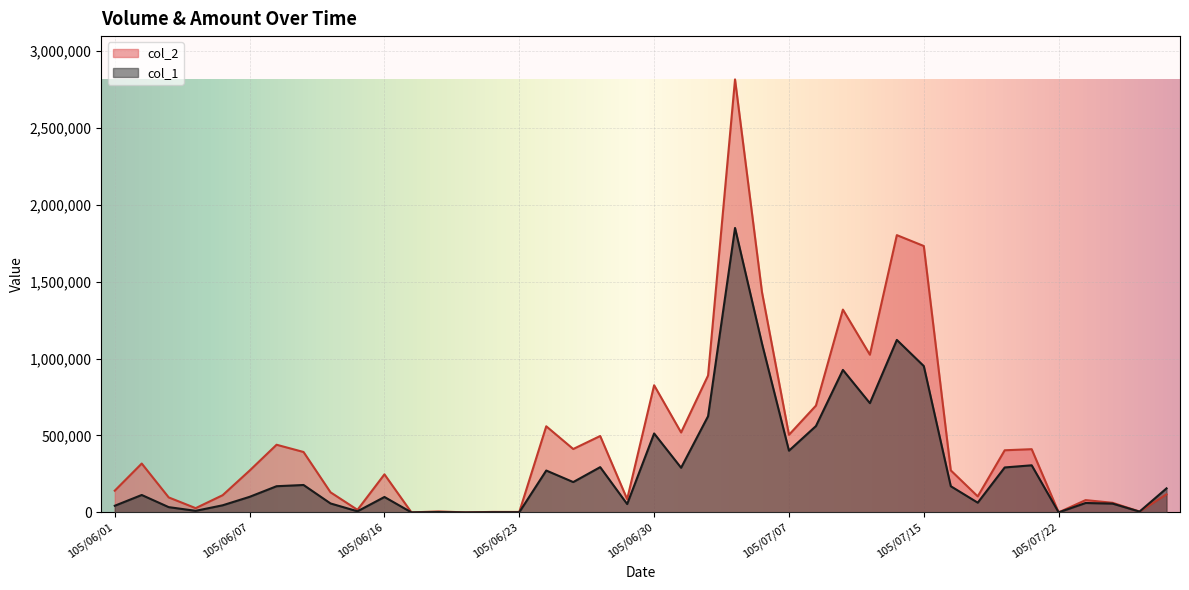

True or false: col_2 and col_1 cross at least once.

True